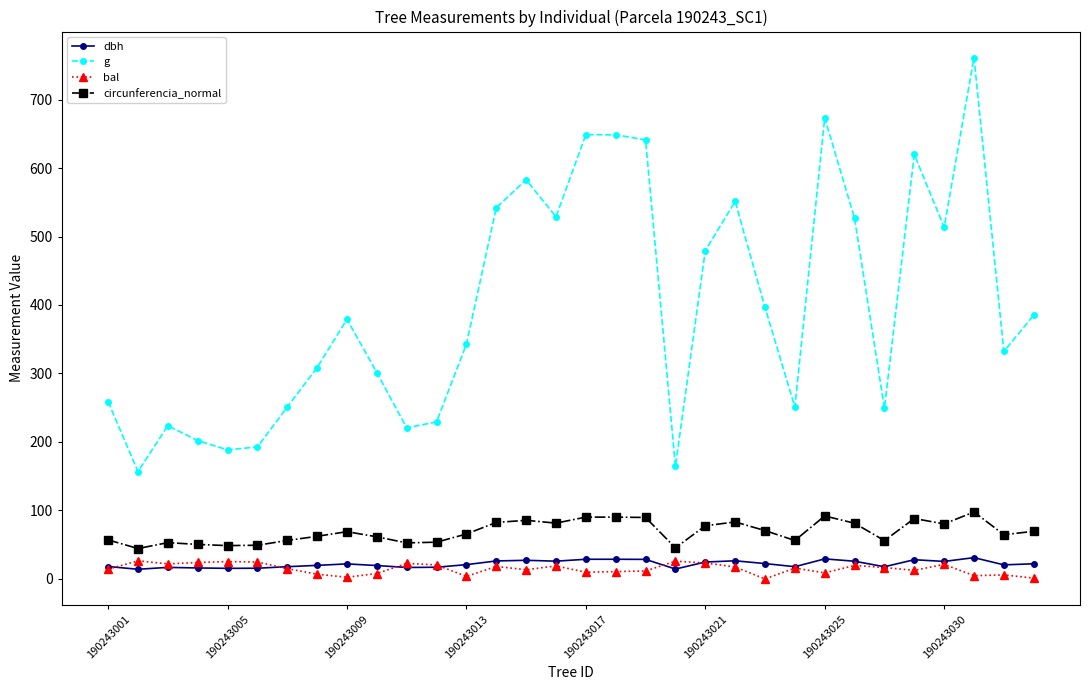

What are all the series names shown in the legend?

dbh, g, bal, circunferencia_normal